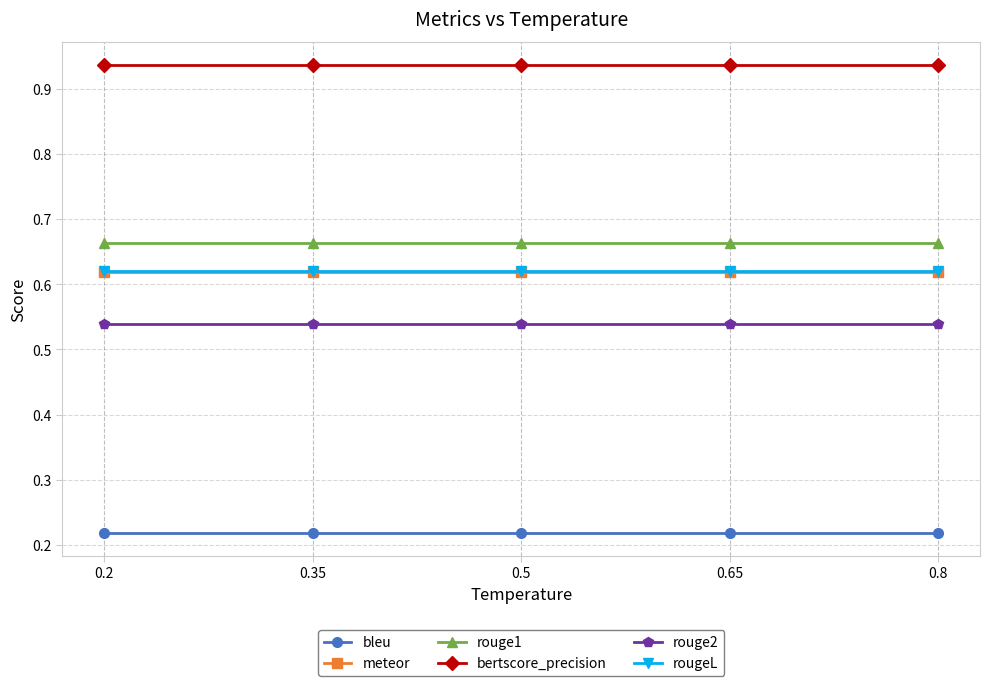

How many lines are shown in the chart?

6